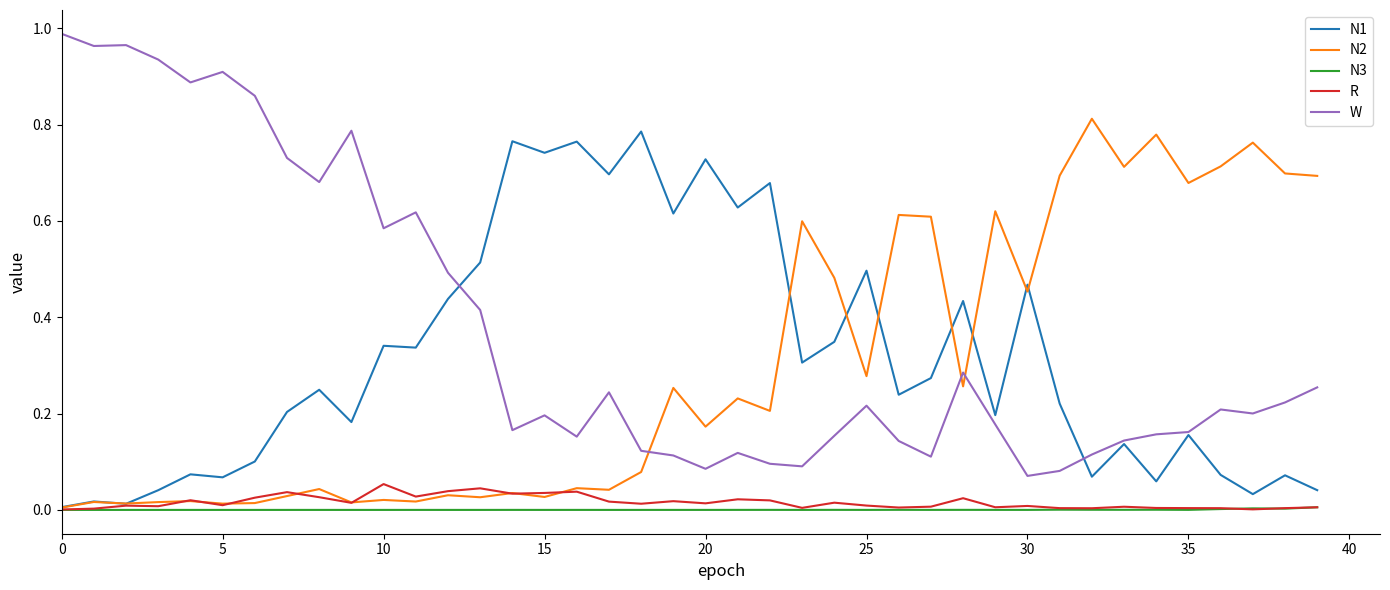

Does the chart display data point markers on the line(s)?

No